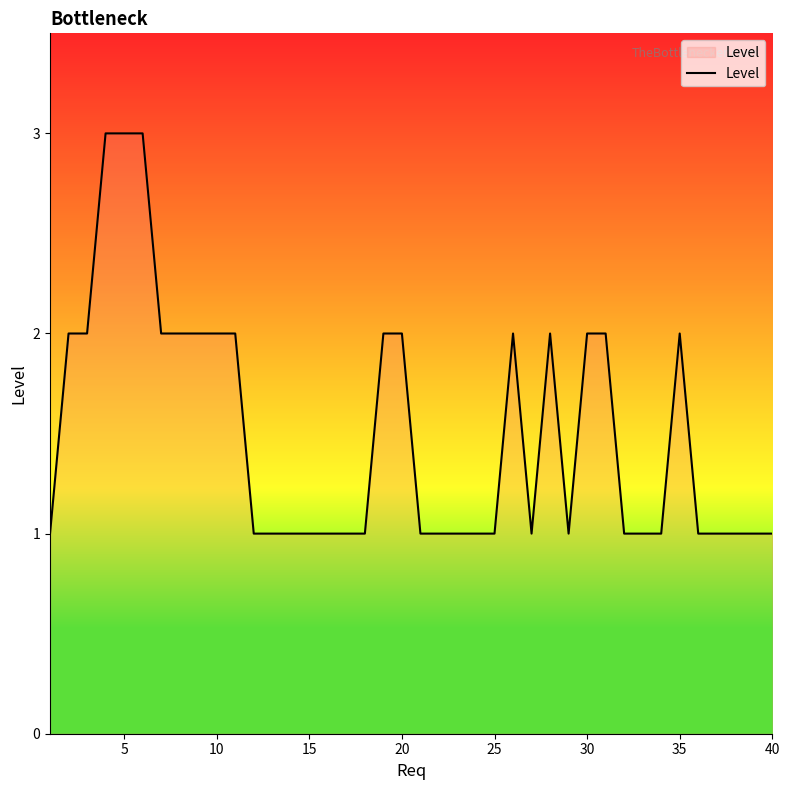

What is the maximum value shown in the chart?

3